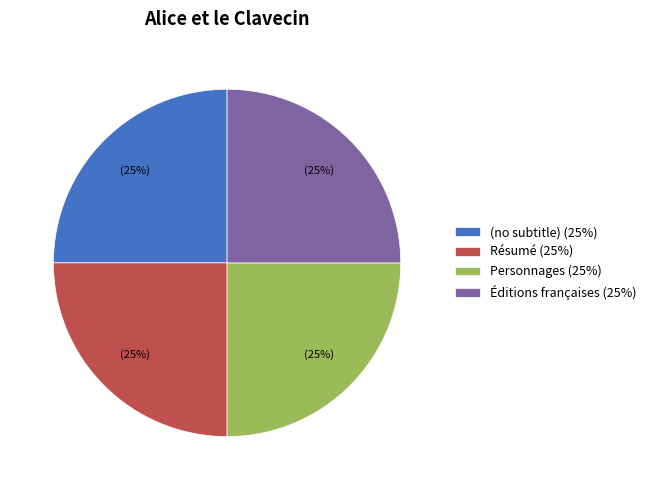

Is it true that Résumé is 3% of the pie?

False